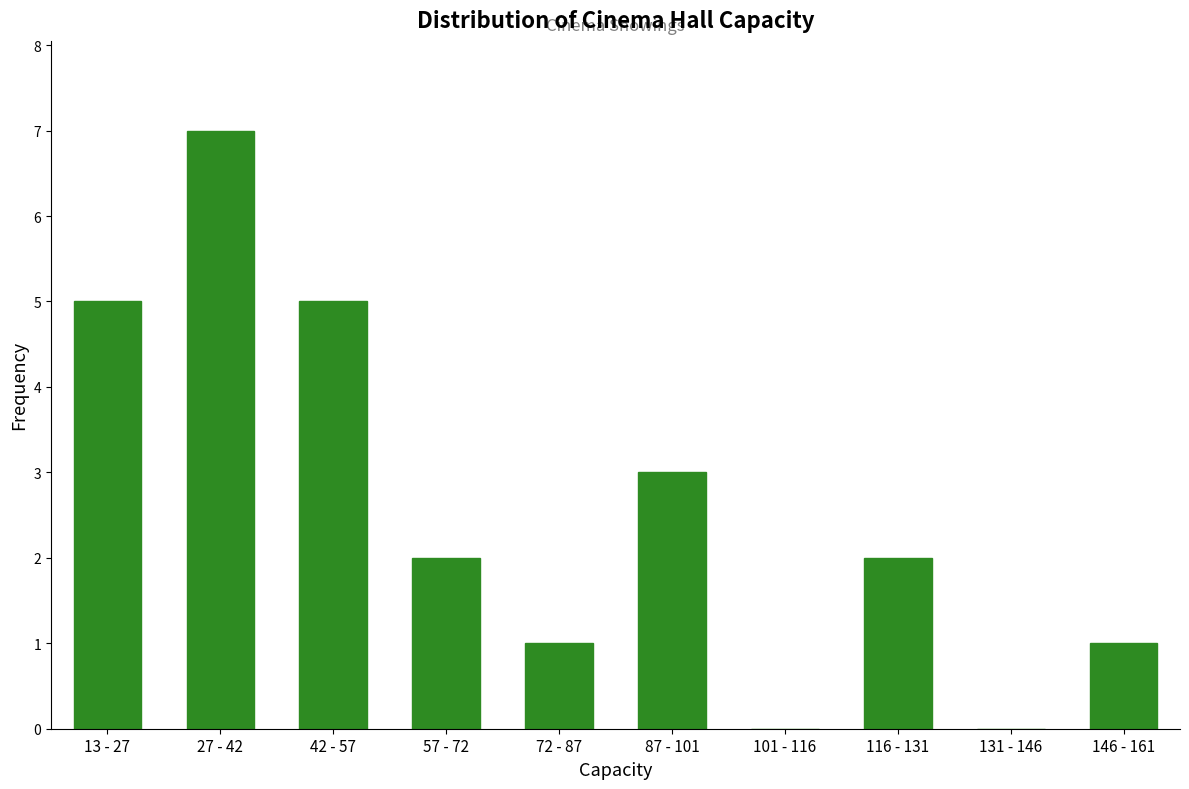

Reading left to right, extract all data points from this chart.

13 - 27=5	27 - 42=7	42 - 57=5	57 - 72=2	72 - 87=1	87 - 101=3	101 - 116=0	116 - 131=2	131 - 146=0	146 - 161=1